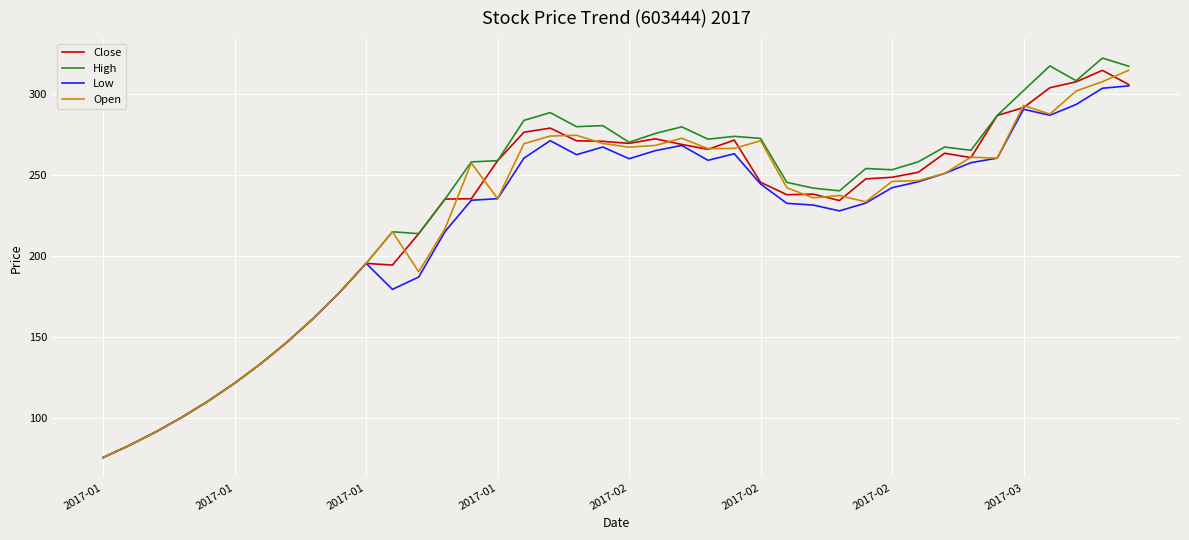

Which series has the widest spread of values?

High